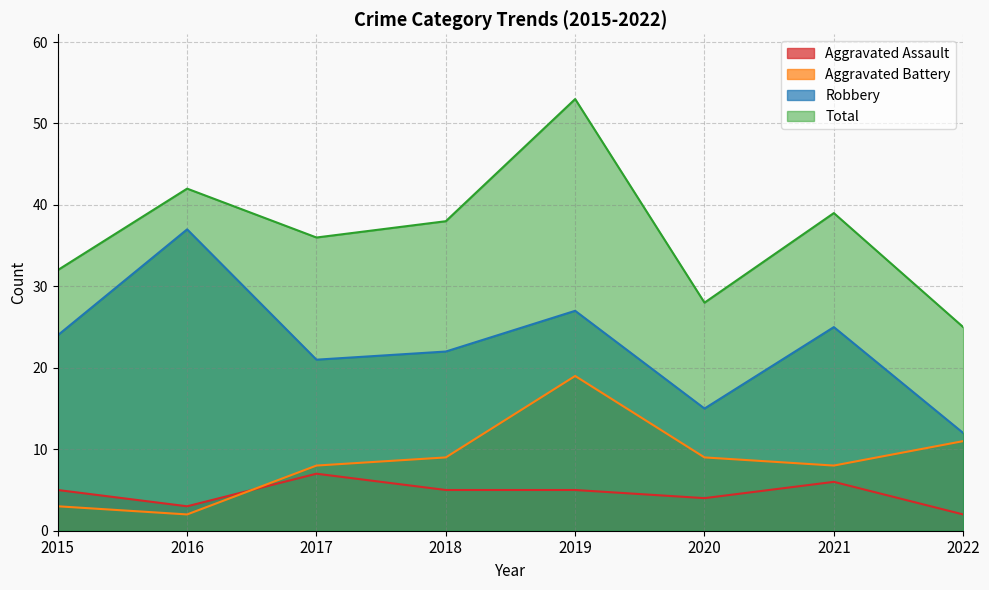

How many interior local peaks does the Total series have?

3